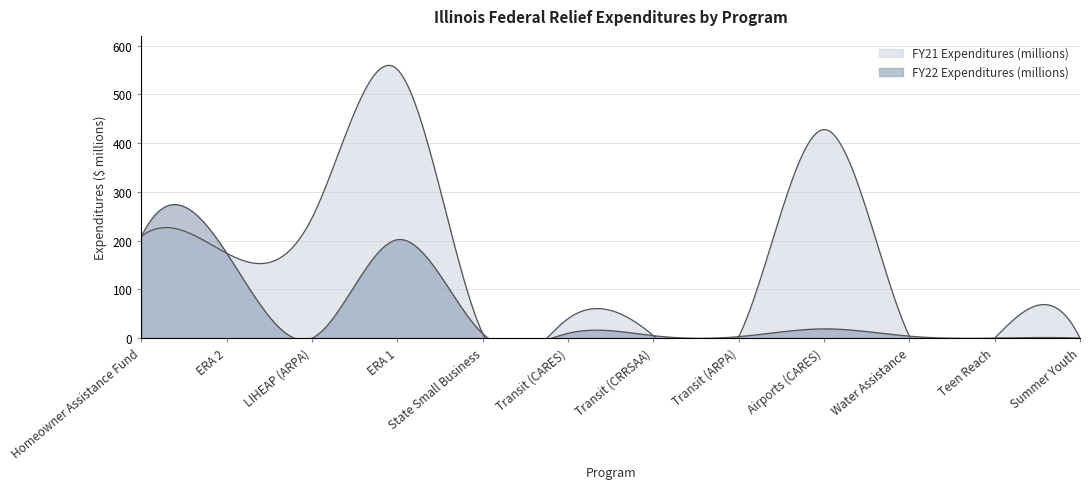

Is the value of FY21 Expenditures (millions) at Water Assistance greater than the value of FY22 Expenditures (millions) at Transit (CRRSAA)?

No